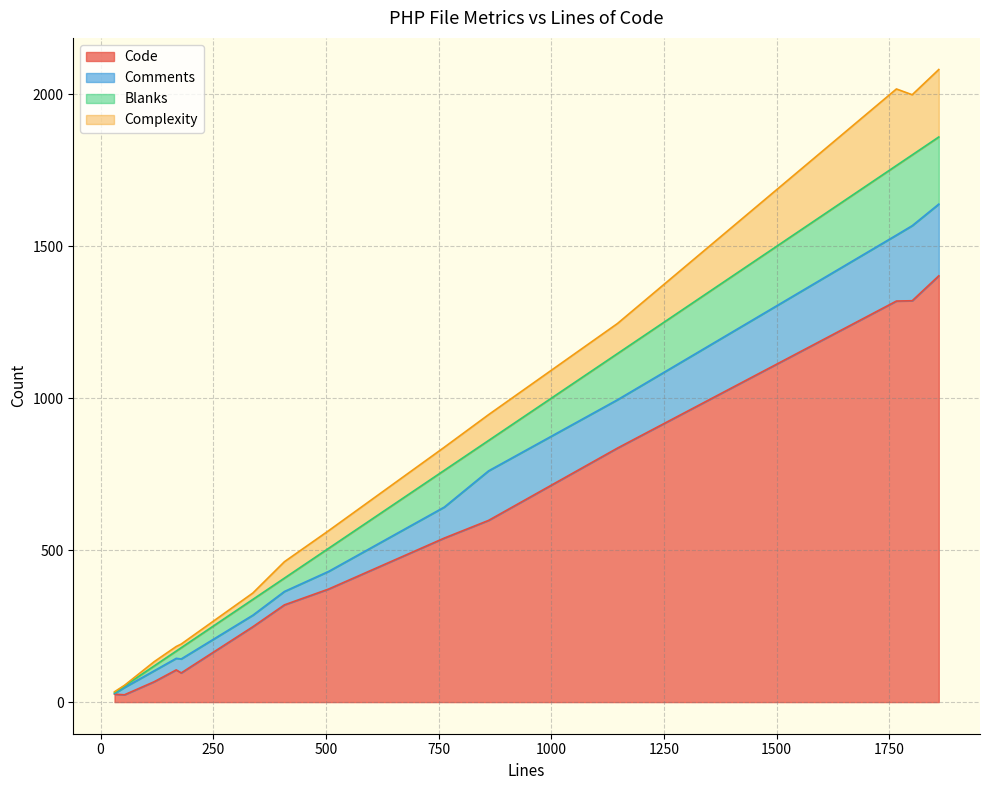

The value of Blanks at 31 is 3. True or false?

True